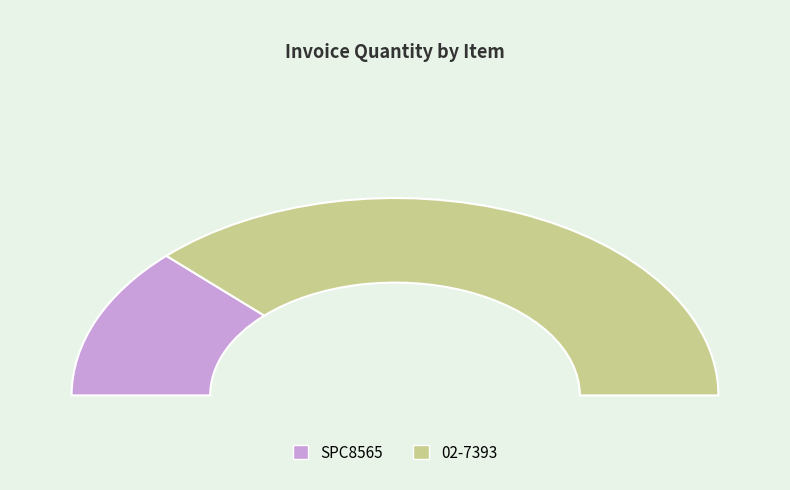

Does SPC8565 represent more than half of the total?

No